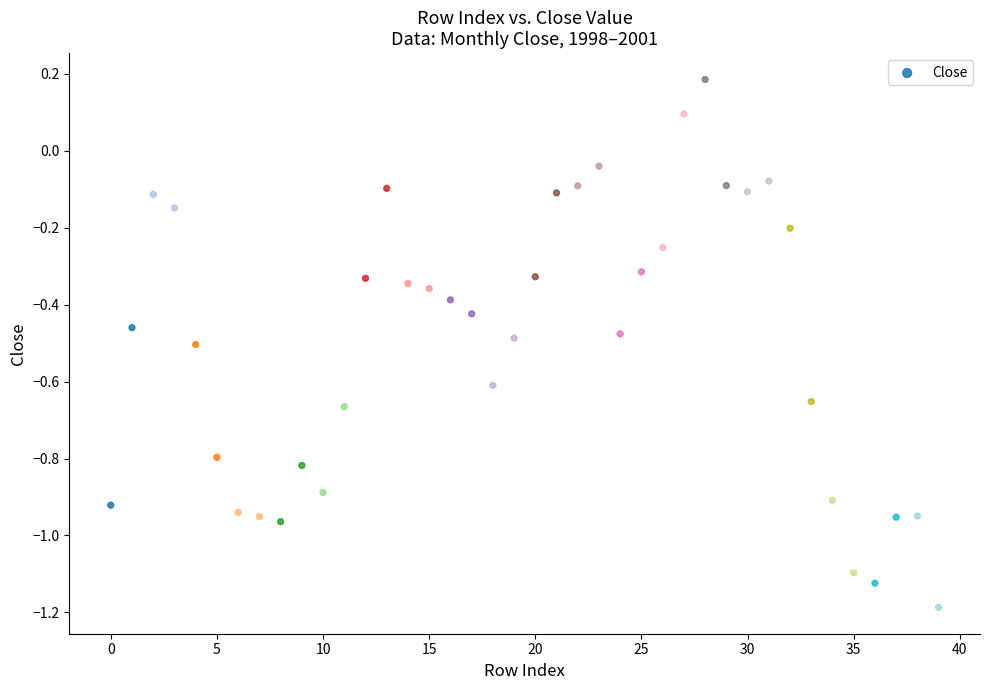

What is the range of Y values (max minus min)?

1.4